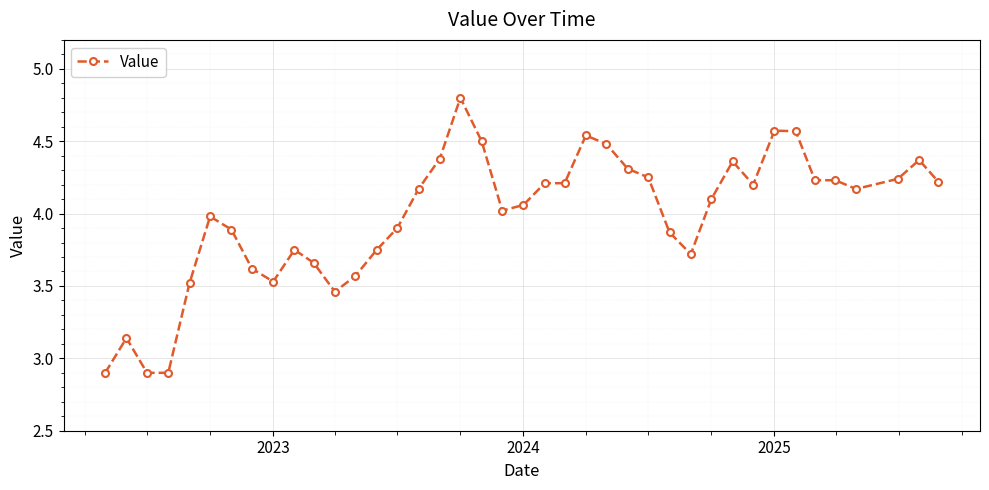

What is the smallest value displayed?

2.9